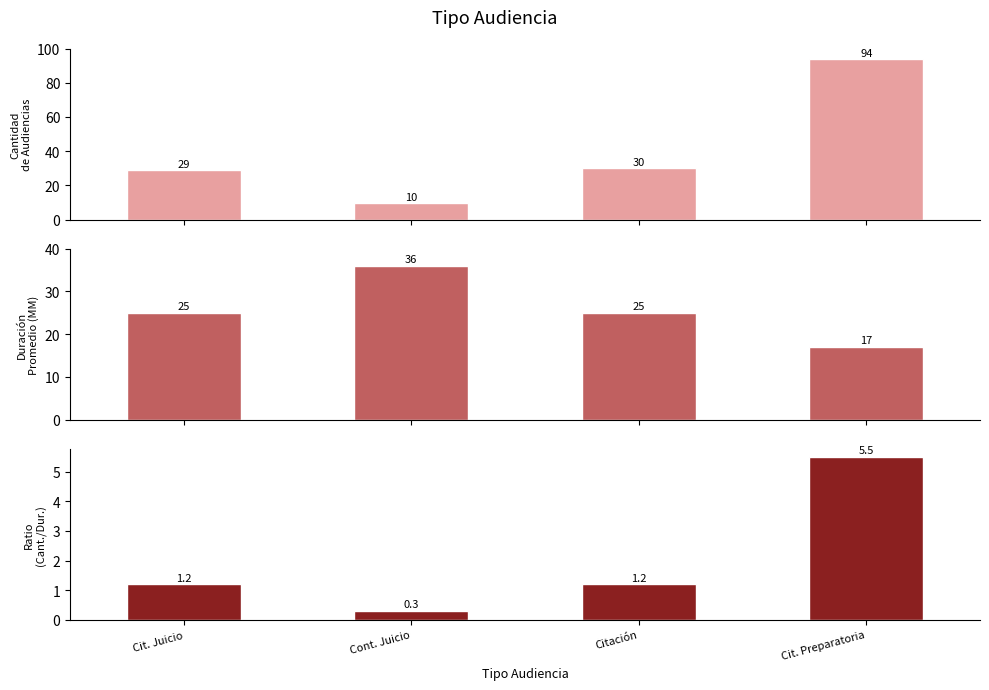

Read the Duración Promedio en Minutos (MM) value at Cit. Preparatoria.

17.0